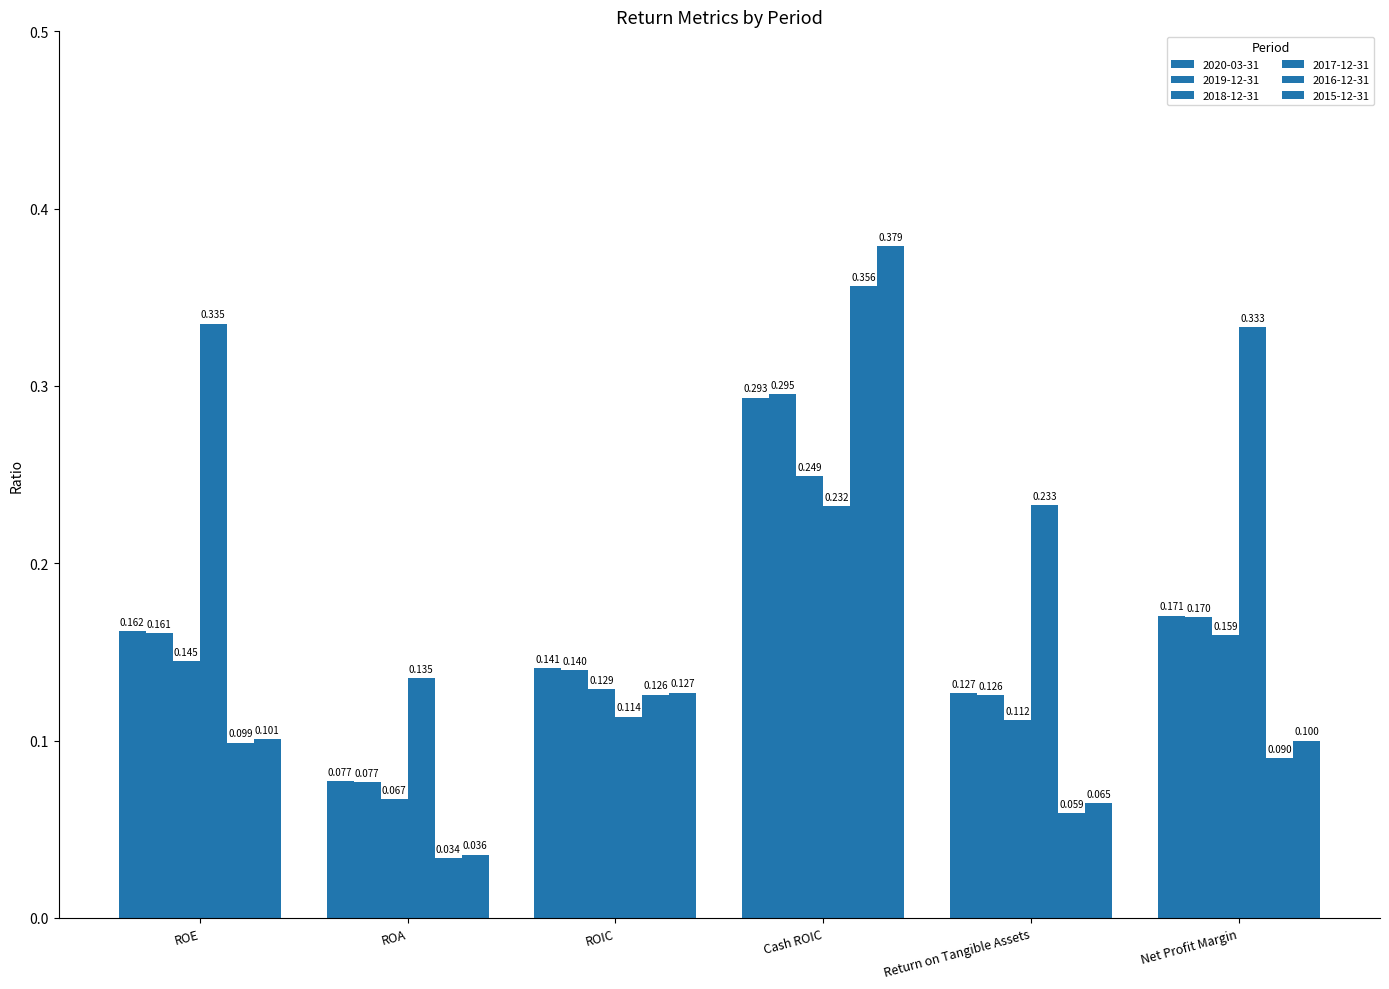

At how many categories does at least one series exceed 0?

6